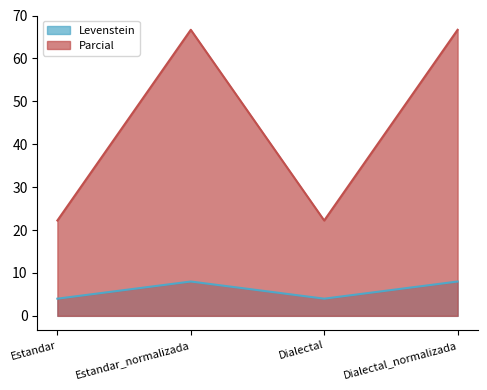

What is the difference between the highest and lowest values at Dialectal?

18.2